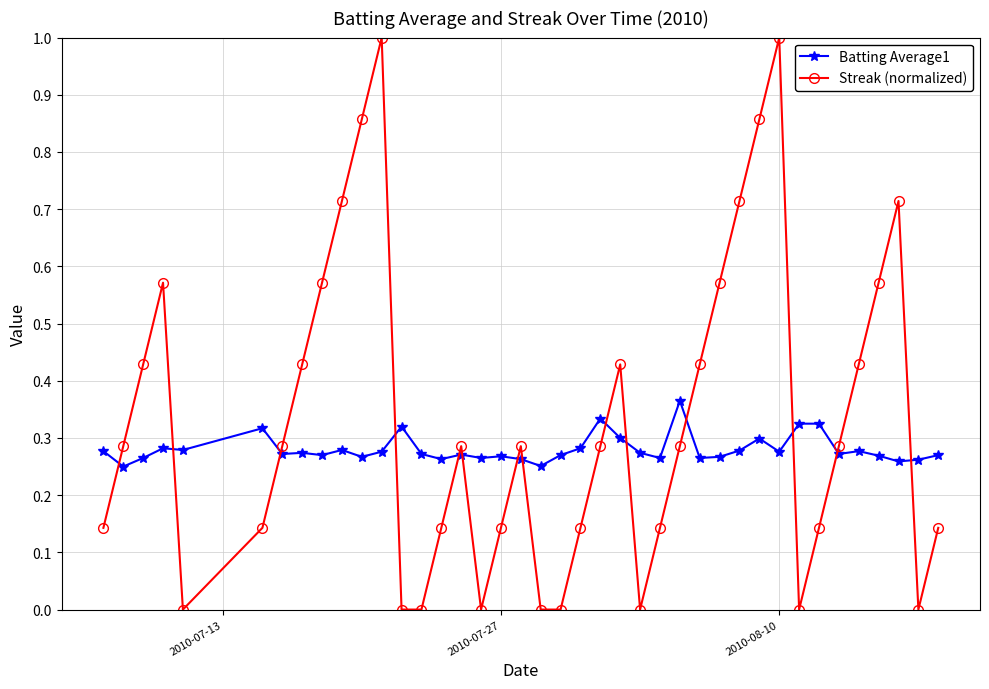

Rank the series by their average value, from lowest to highest.

Batting Average1, Streak (normalized)